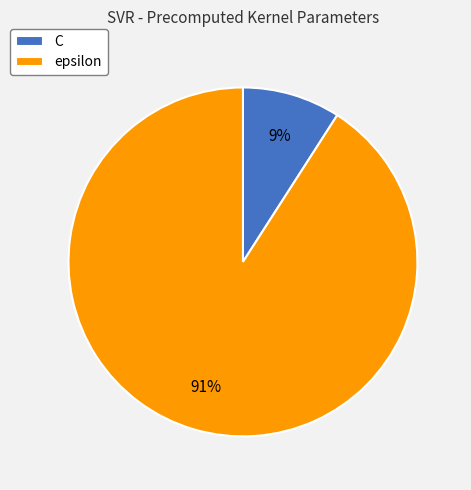

Between C and epsilon, which is larger?

epsilon